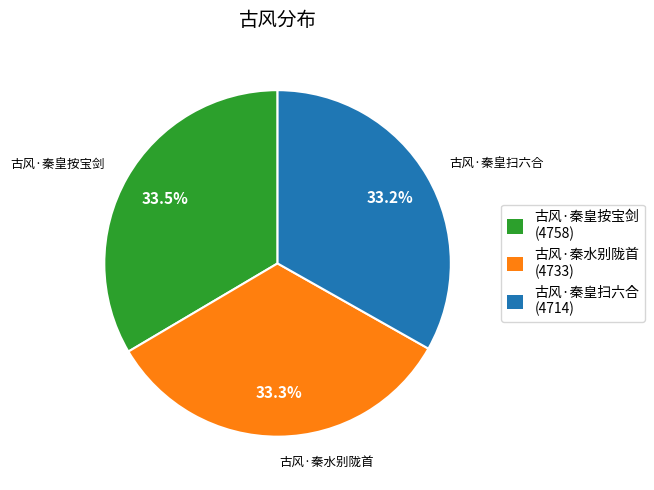

How many slices are in this pie chart?

3